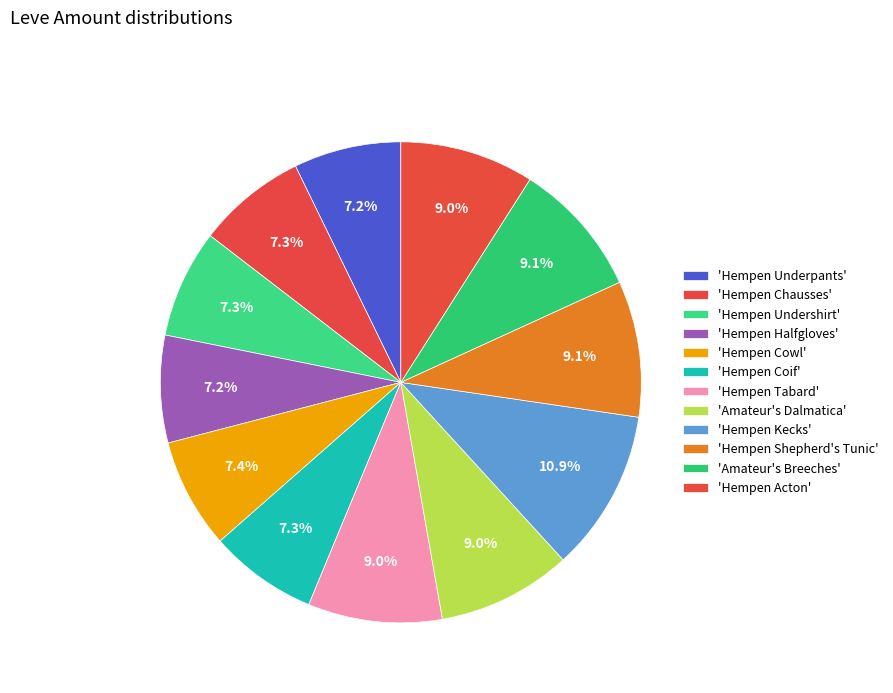

Count the number of slices in the pie.

12